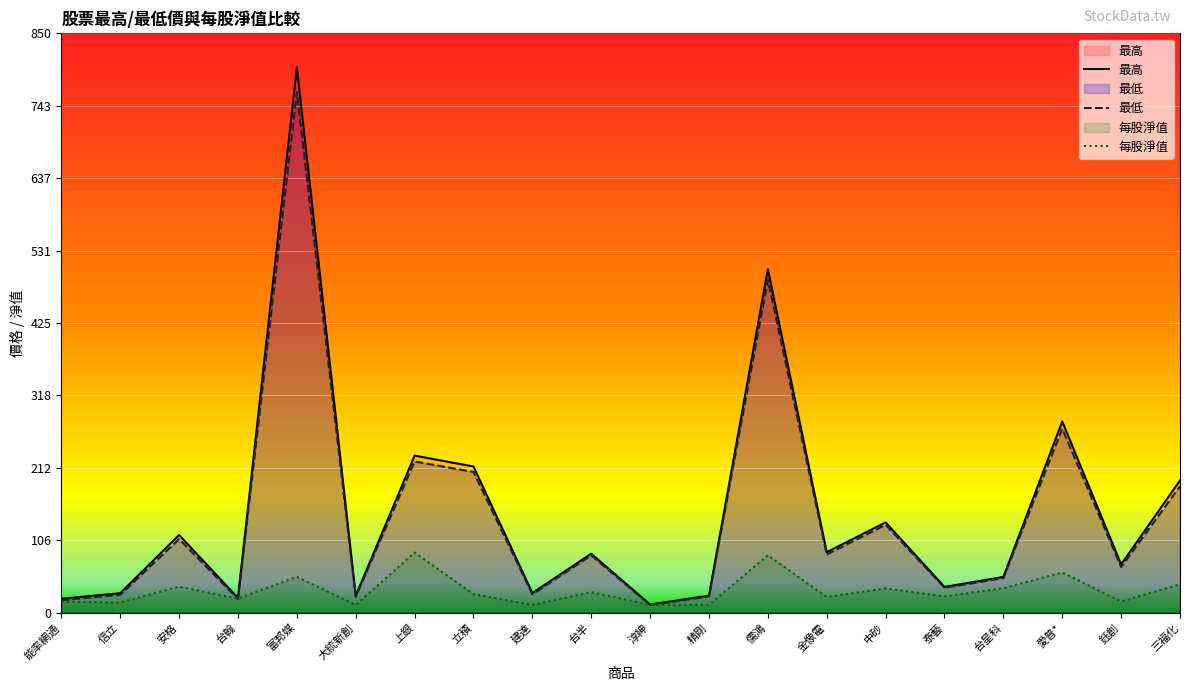

True or false: 最高 and 每股淨值 intersect in this chart.

False